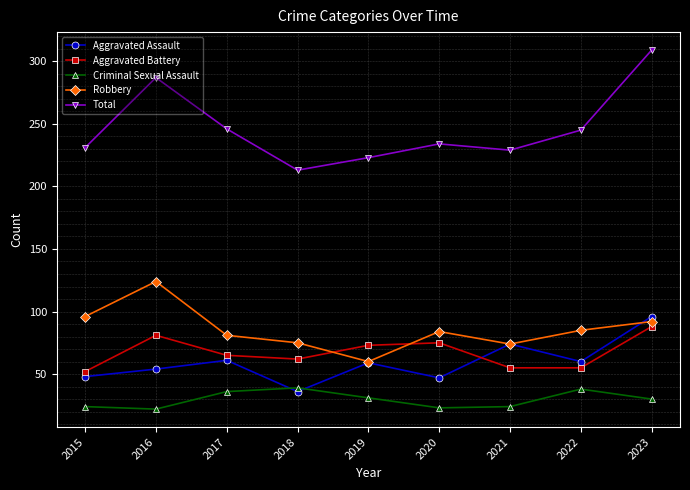

What is the value of the Robbery point at the 6th from the left?

84